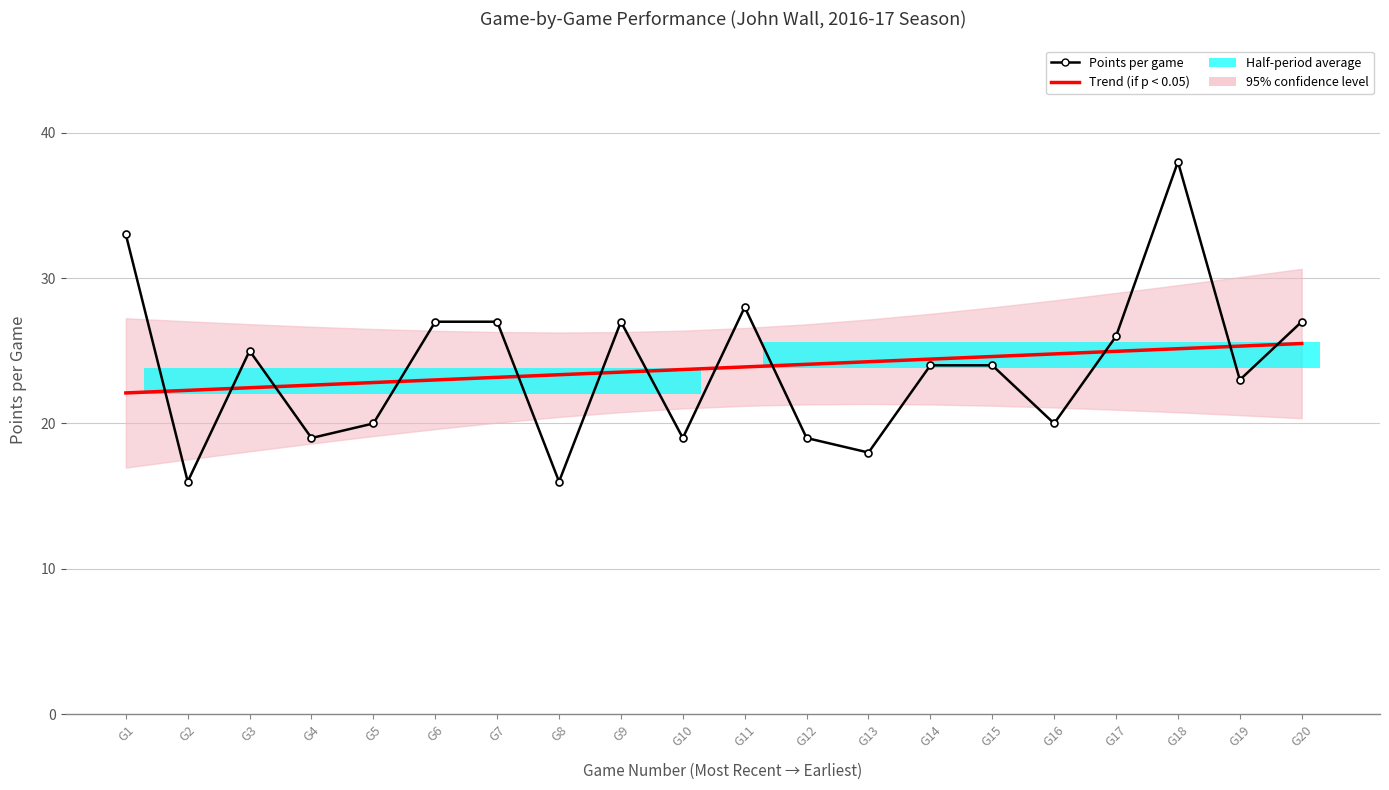

Reading left to right, list all the values displayed in this chart.

Points per game: G1=33.0	G2=16.0	G3=25.0	G4=19.0	G5=20.0	G6=27.0	G7=27.0	G8=16.0	G9=27.0	G10=19.0	G11=28.0	G12=19.0	G13=18.0	G14=24.0	G15=24.0	G16=20.0	G17=26.0	G18=38.0	G19=23.0	G20=27.0
Trend (PTS): G1=22.1	G2=22.3	G3=22.5	G4=22.6	G5=22.8	G6=23.0	G7=23.2	G8=23.4	G9=23.5	G10=23.7	G11=23.9	G12=24.1	G13=24.2	G14=24.4	G15=24.6	G16=24.8	G17=25.0	G18=25.1	G19=25.3	G20=25.5